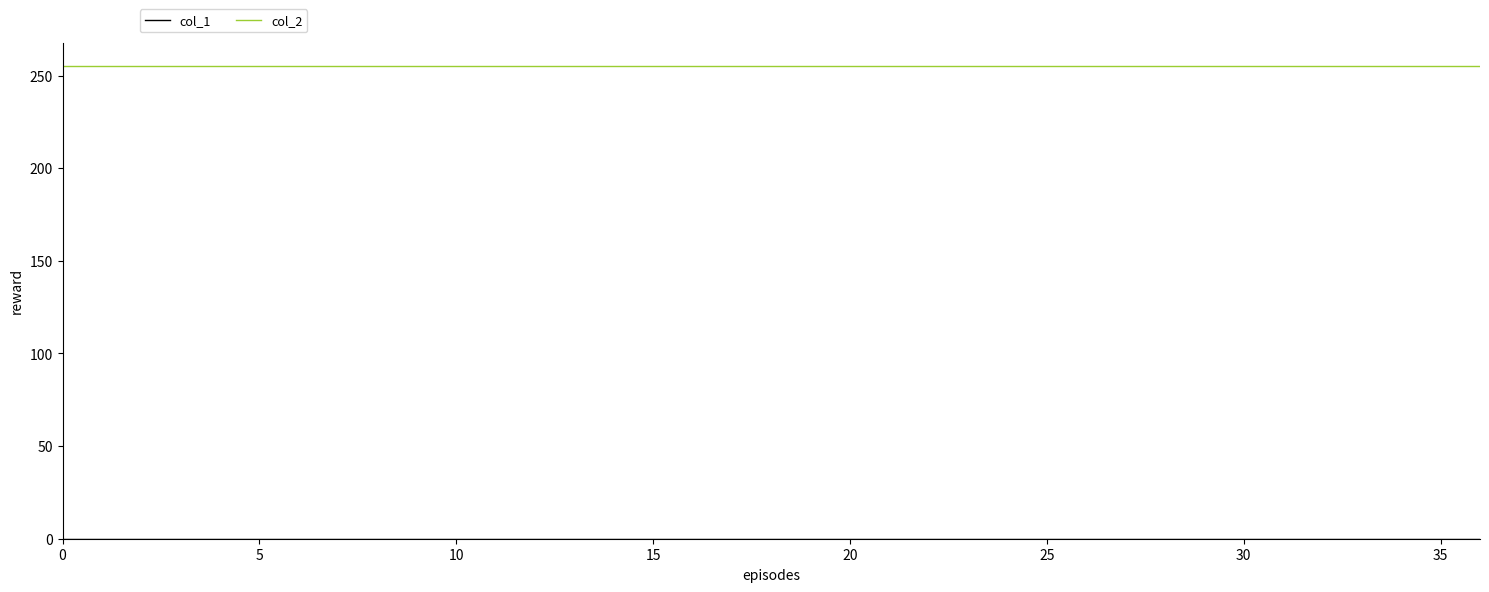

What is the maximum value shown in the chart?

255